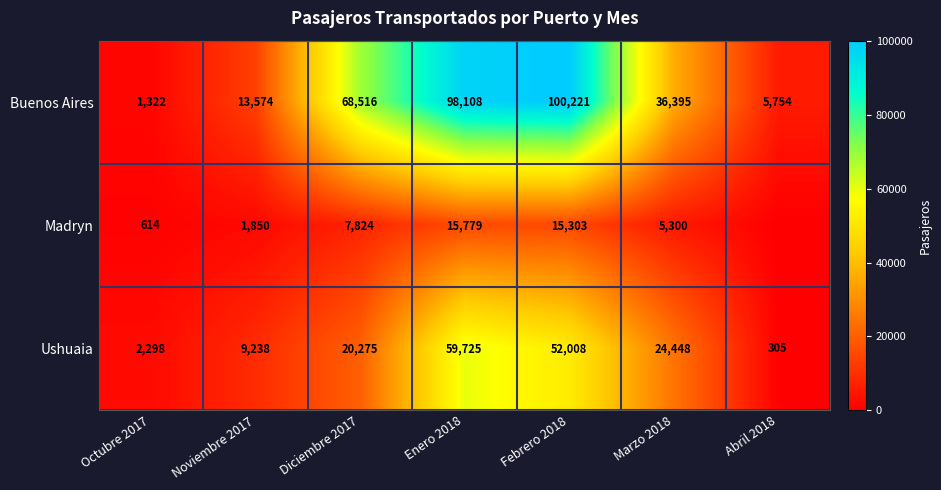

What is the approximate value of Ushuaia at Marzo 2018, to the nearest 10?

24450